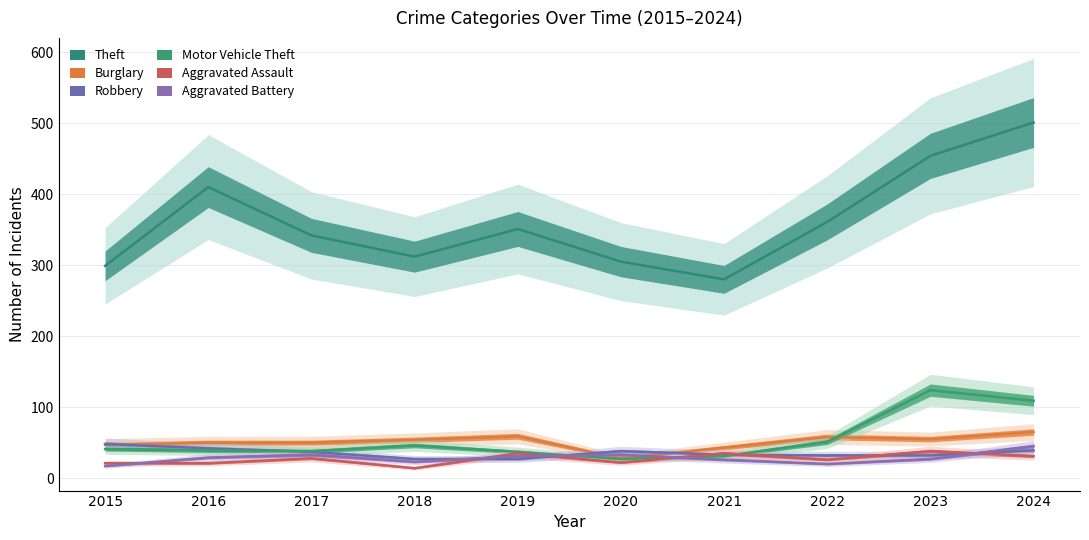

At which category is the sum across all series the highest?

2024